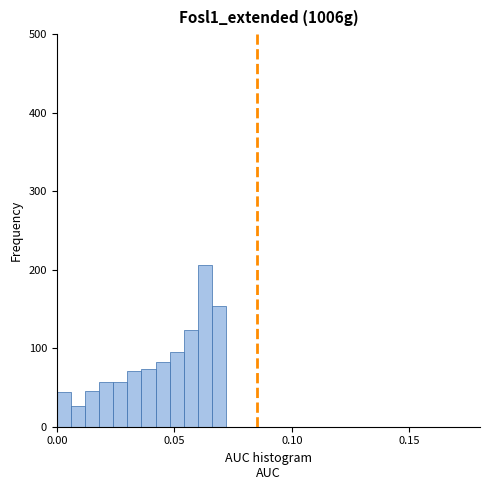

Around what value on the x-axis is the tallest bar? Give the approximate position of its centre, as read against the axis.

0.065